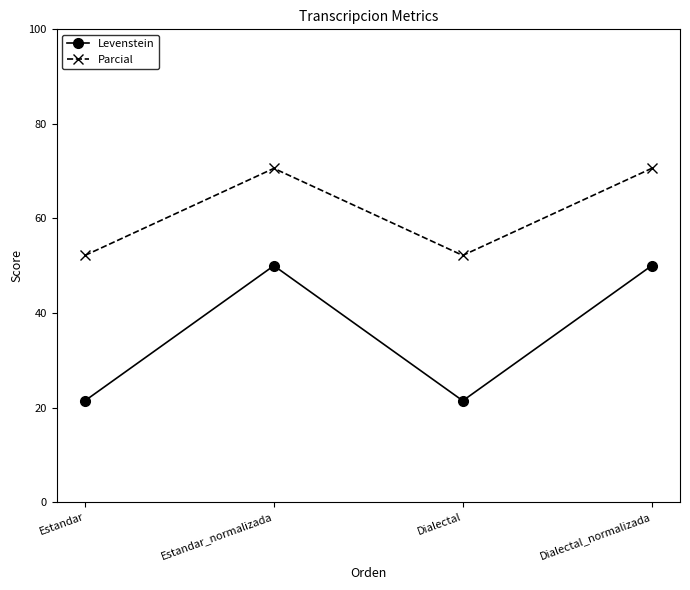

Rank the series by their average value, from highest to lowest.

Parcial, Levenstein